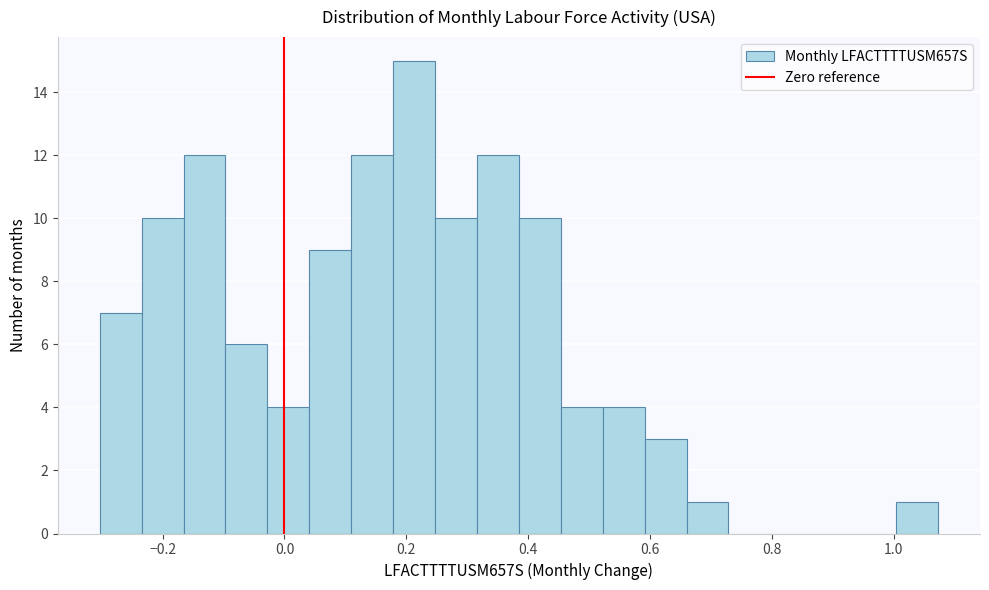

Around what value on the x-axis is the tallest bar? Give the approximate position of its centre, as read against the axis.

0.22